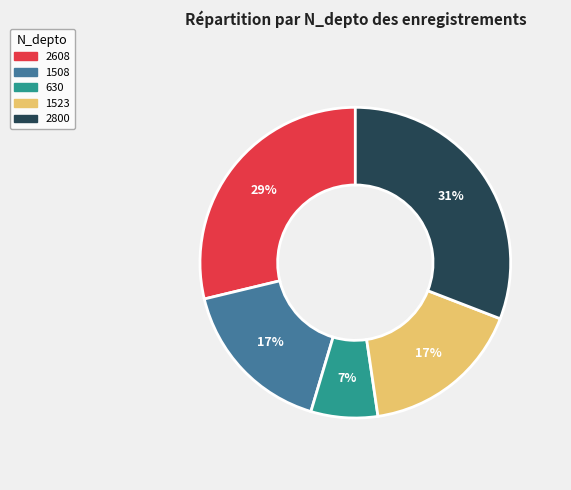

Is the sum of 630 and 1523 greater than half?

No